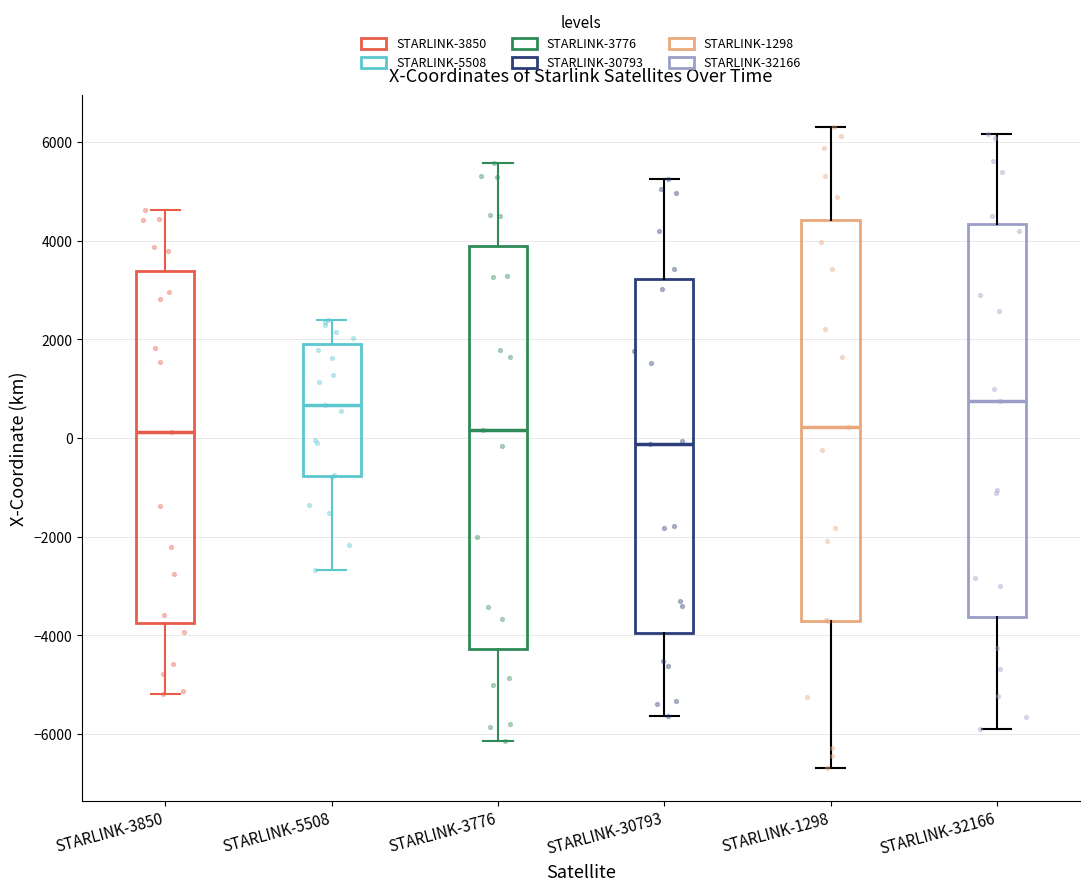

Reading left to right, read every box against the y-axis: the position of its median line, the range the box covers, and the ends of its whiskers. The values are not printed on the chart, so give them approximately, as read against the axis.

STARLINK-3850: median 200, box -3800 to 3400, whiskers -5200 to 4600
STARLINK-5508: median 600, box -800 to 2000, whiskers -2600 to 2400
STARLINK-3776: median 200, box -4200 to 3800, whiskers -6200 to 5600
STARLINK-30793: median -200, box -4000 to 3200, whiskers -5600 to 5200
STARLINK-1298: median 200, box -3600 to 4400, whiskers -6600 to 6400
STARLINK-32166: median 800, box -3600 to 4400, whiskers -6000 to 6200